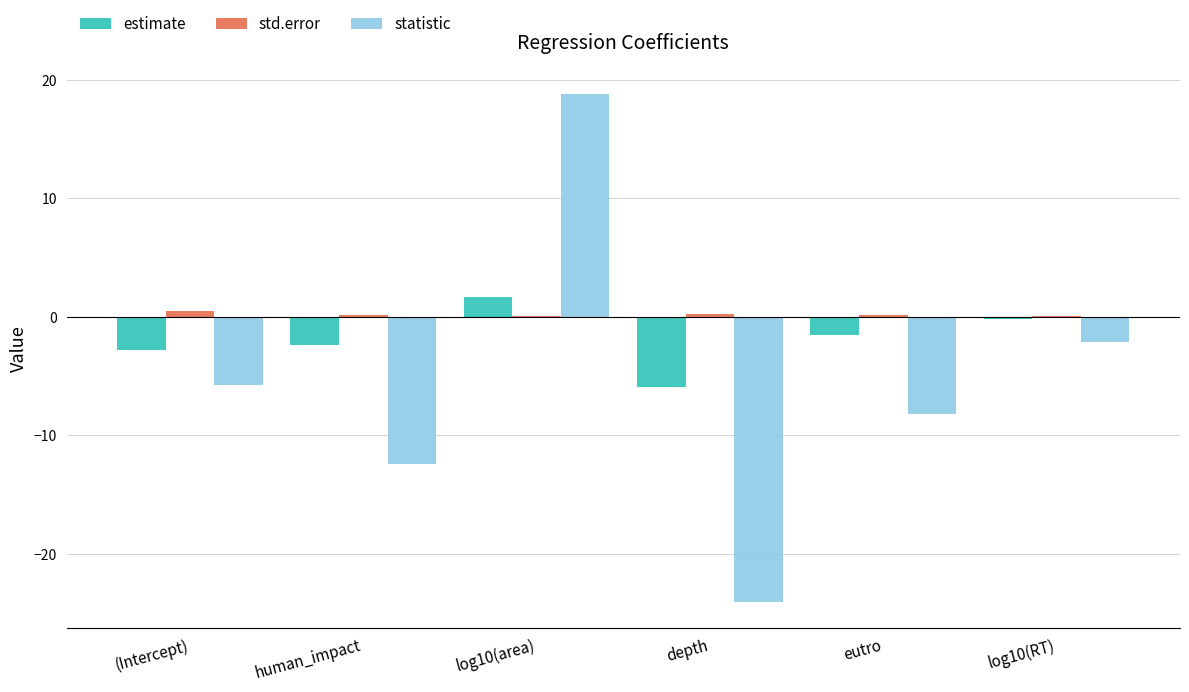

Where does the statistic series first go above -5?

log10(area)